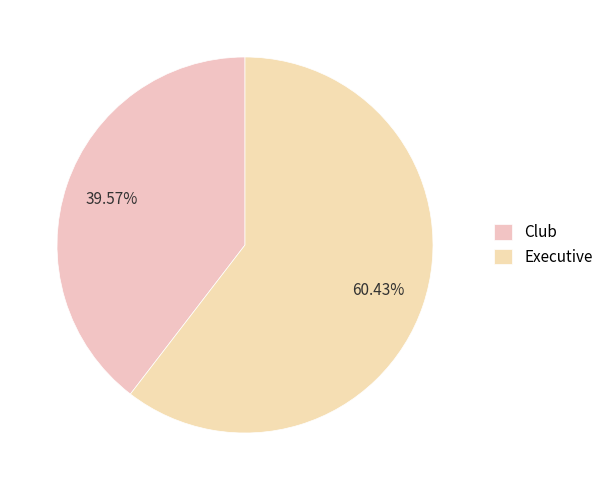

The Executive slice represents 60% of the pie. True or false?

True